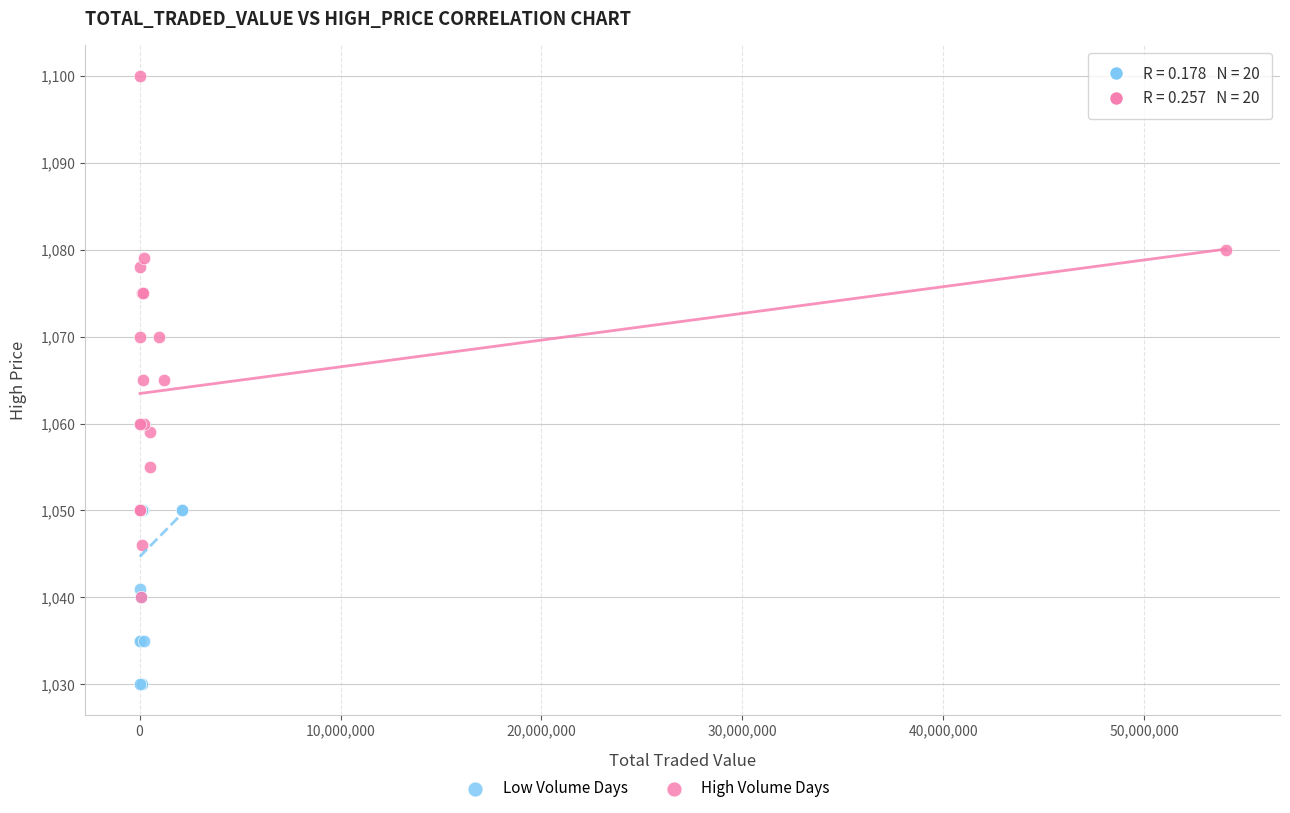

Which series has the widest spread of Y values?

High Volume Days